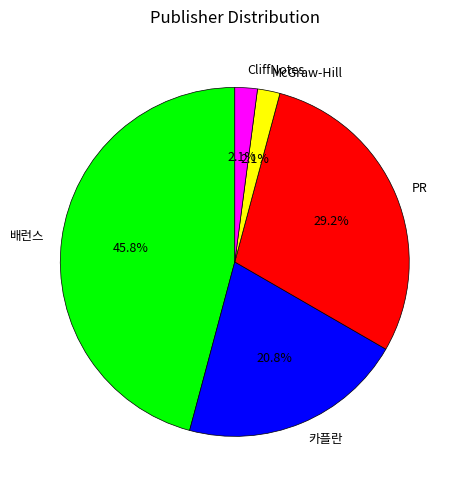

Combined, what portion of the pie is 배런스 and PR?

75.0%